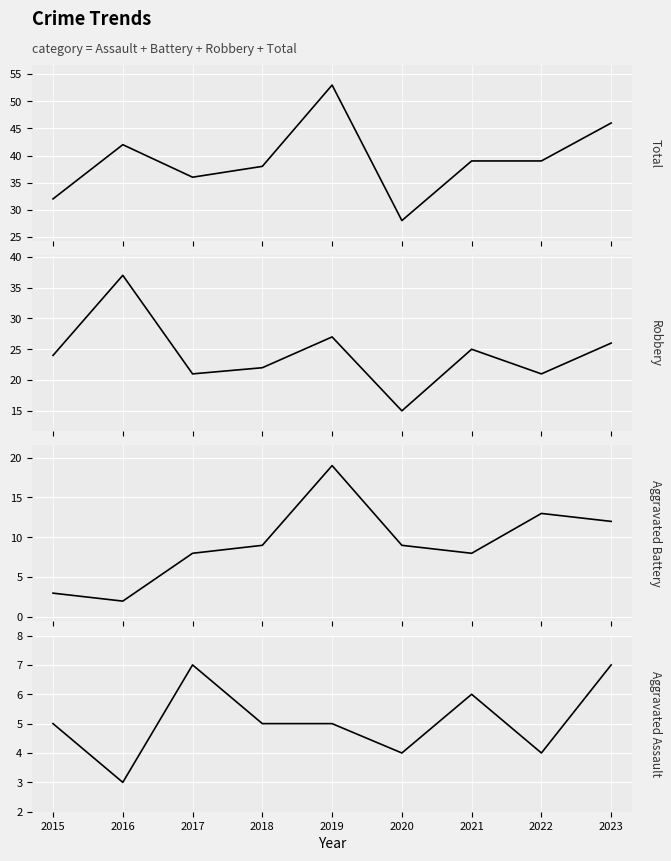

Where does the Robbery series first go above 24?

2016